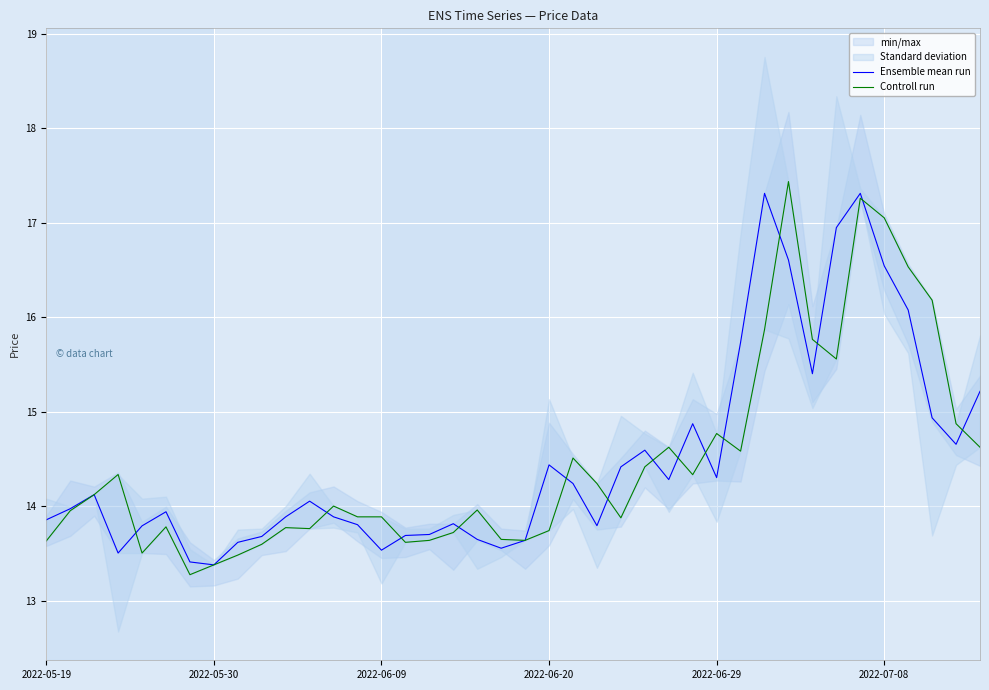

The Controll run series shows 7.7 at 8. True or false?

False